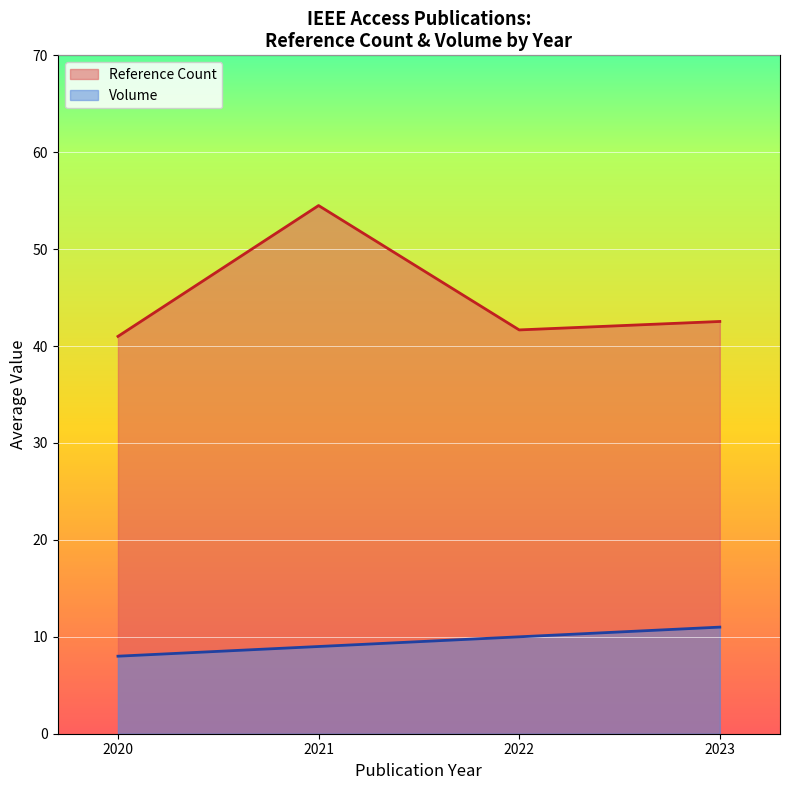

How many lines are shown in the chart?

2